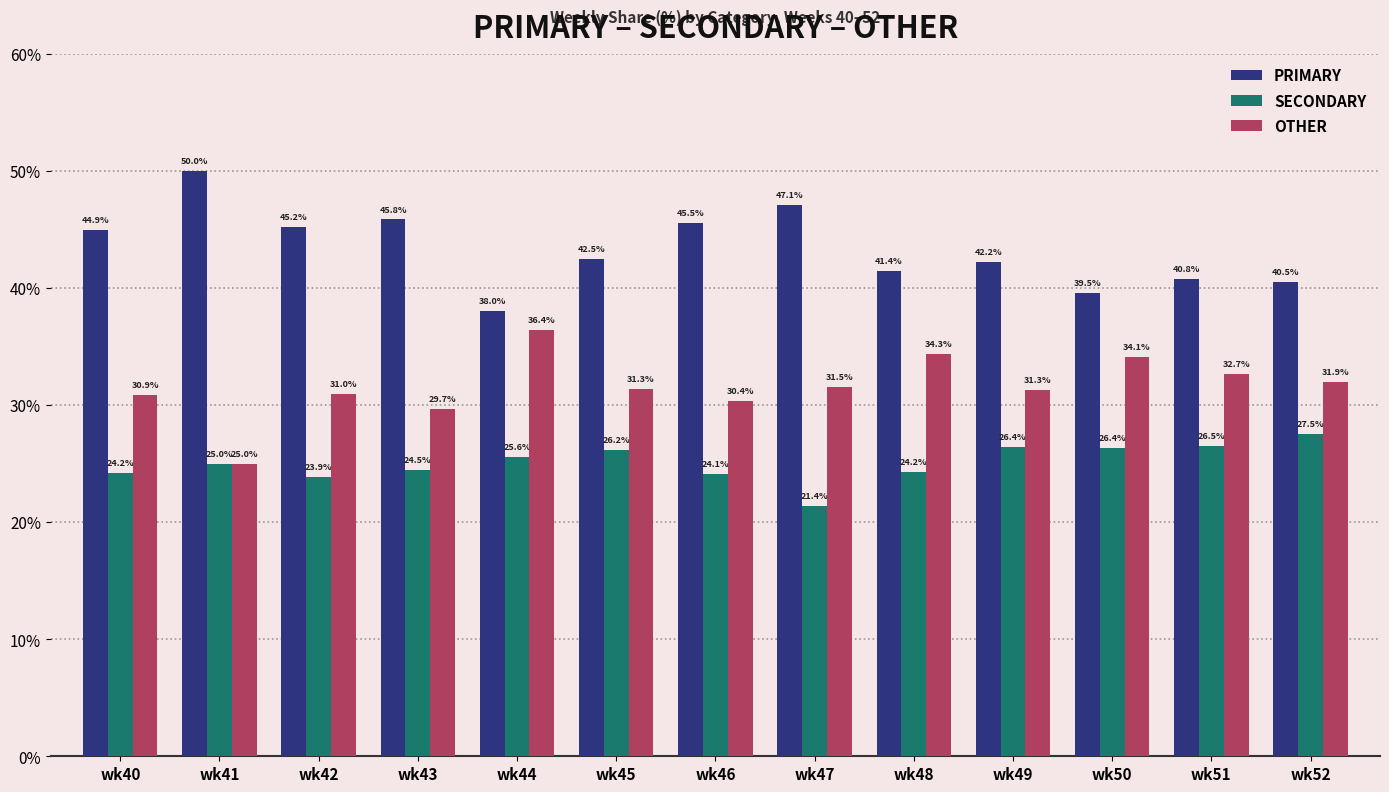

Reading right to left, extract all data points from this chart.

PRIMARY: 40.5	40.8	39.5	42.2	41.4	47.1	45.5	42.5	38.0	45.8	45.2	50.0	44.9
SECONDARY: 27.5	26.5	26.4	26.4	24.2	21.4	24.1	26.2	25.6	24.5	23.9	25.0	24.2
OTHER: 31.9	32.7	34.1	31.3	34.3	31.5	30.4	31.3	36.4	29.7	31.0	25.0	30.9